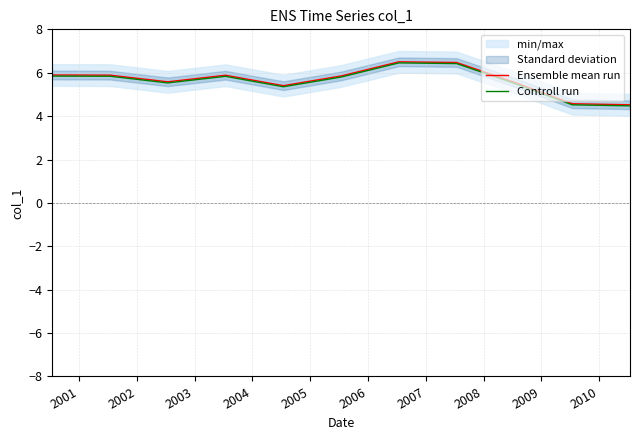

True or false: Ensemble mean run and Controll run intersect in this chart.

False